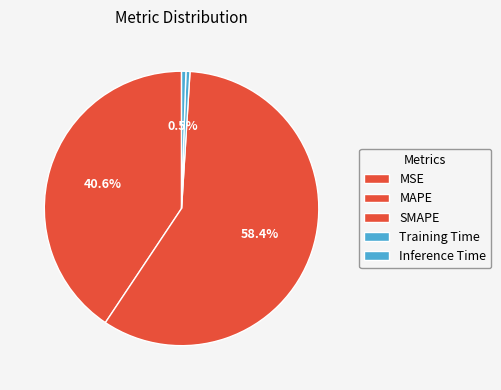

Combined, what portion of the pie is Inference Time and MSE?

0.5%